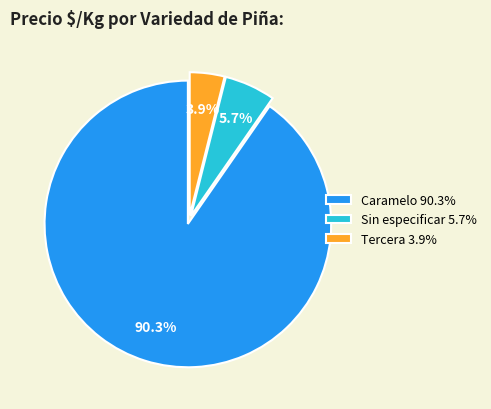

Is Caramelo 90.3% the majority of the pie?

Yes